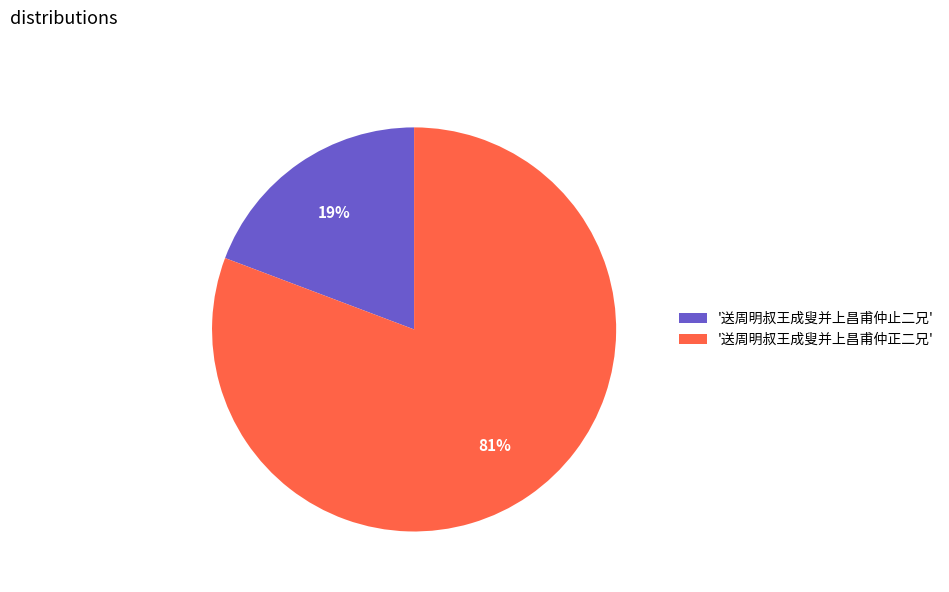

Combined, do '送周明叔王成叟并上昌甫仲正二兄' and '送周明叔王成叟并上昌甫仲止二兄' account for over 50%?

Yes